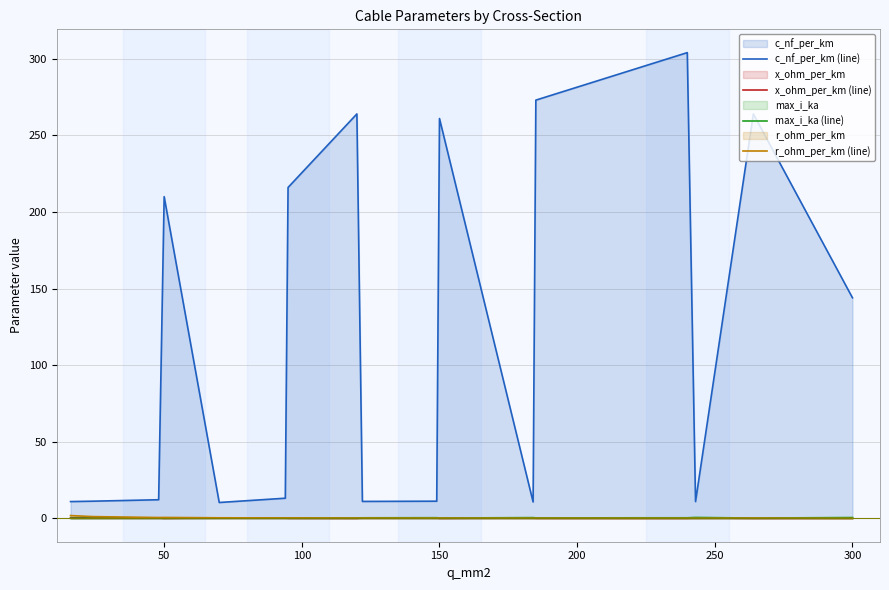

What is the smallest value displayed?

0.1